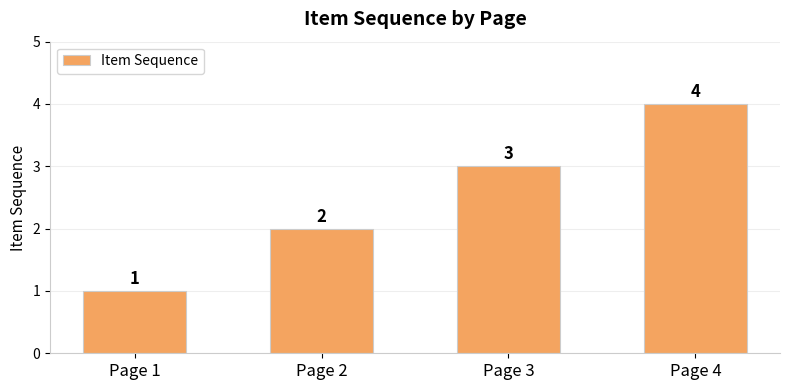

What is the sum of the values at Page 2 and Page 3?

5